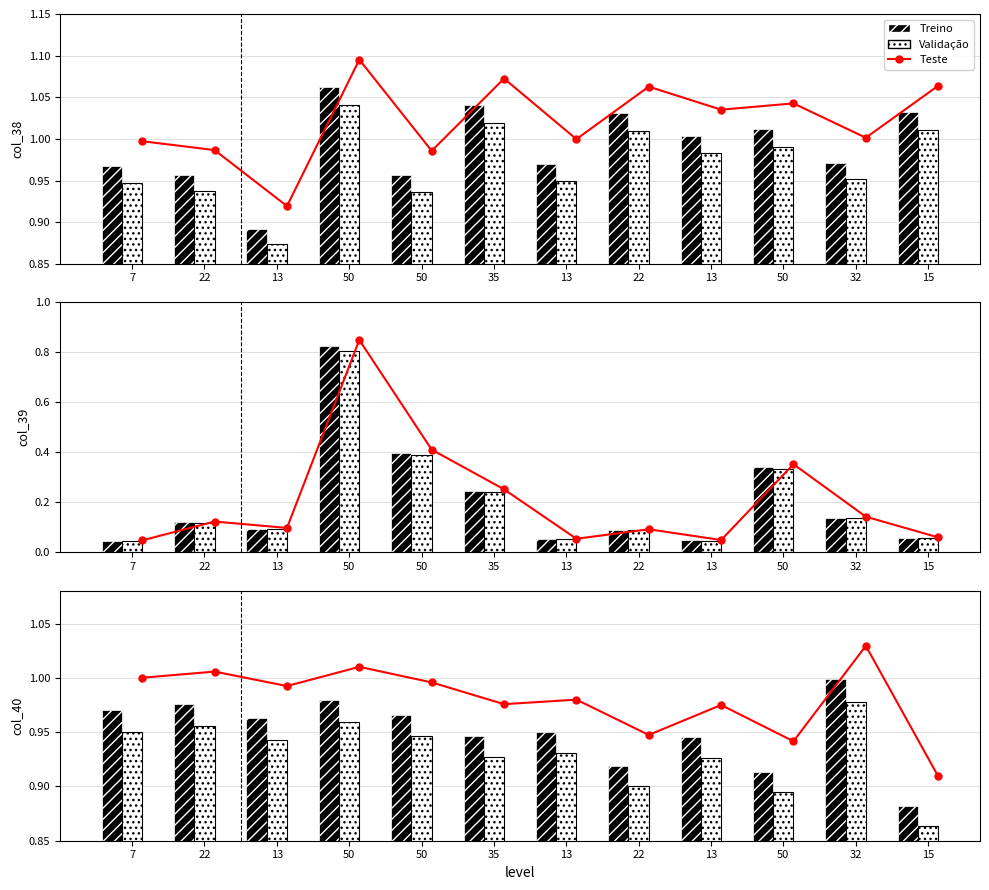

Which series has the largest range (max minus min)?

Teste